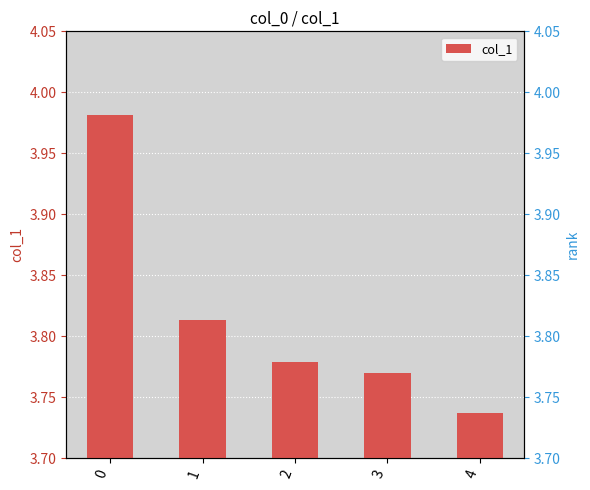

Reading left to right, list all the values displayed in this chart.

4.0	3.8	3.8	3.8	3.7